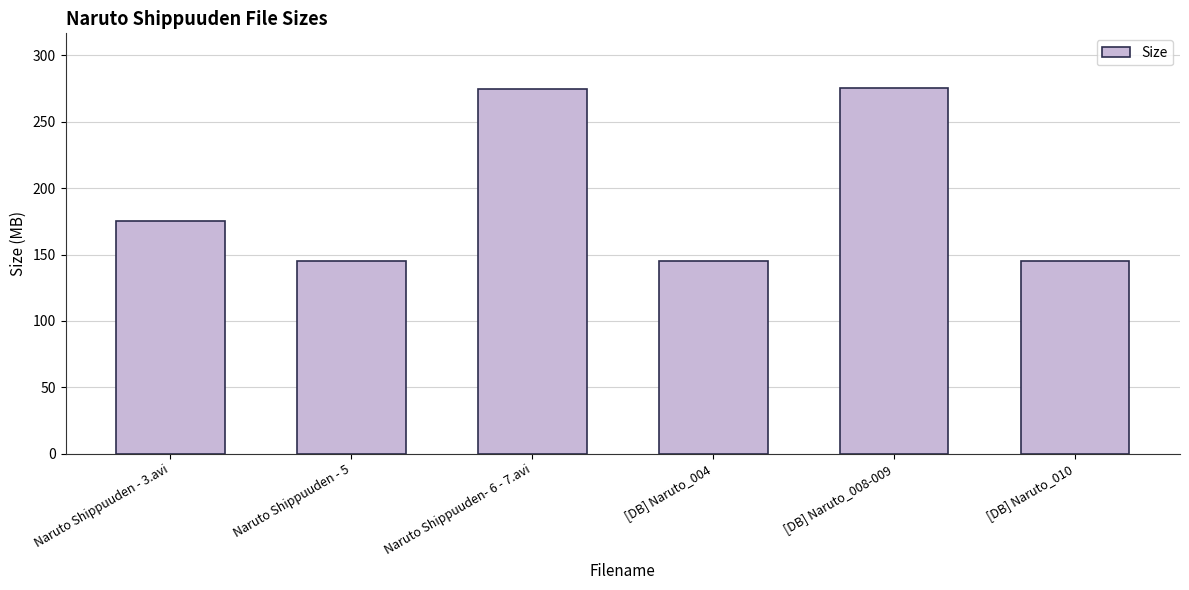

What is the value of the 5th bar from the left?

275.4